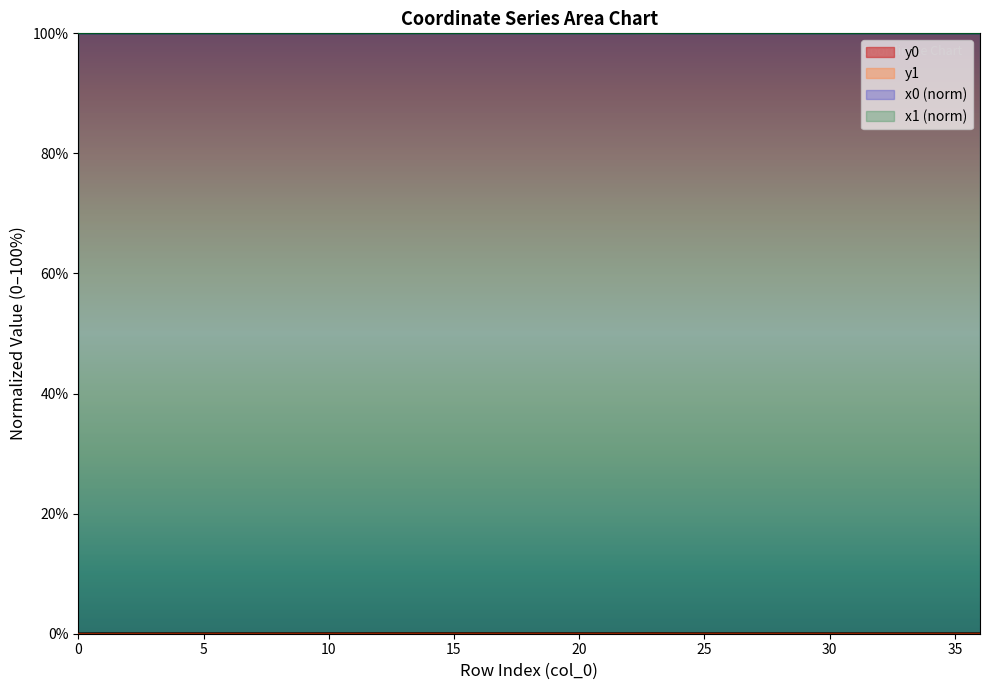

Which has a higher value, 4 or 34?

34